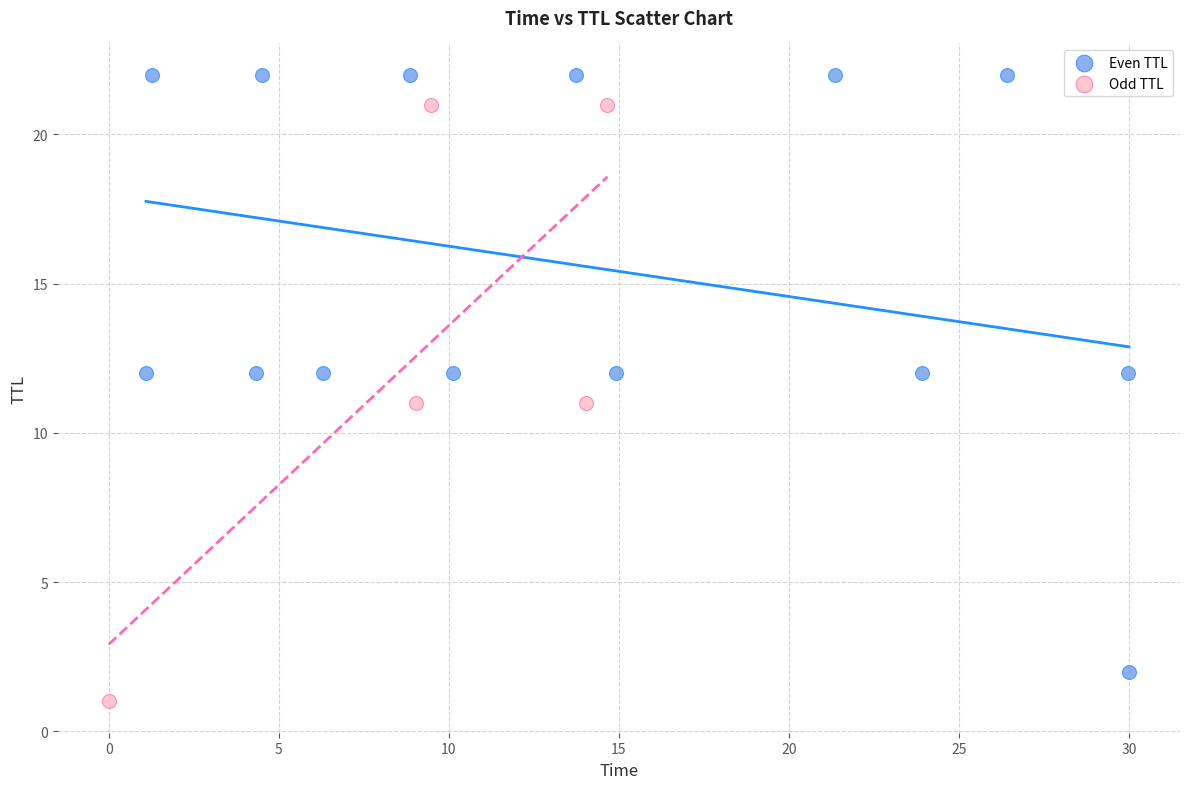

Which series contains the lowest Y value?

Odd TTL